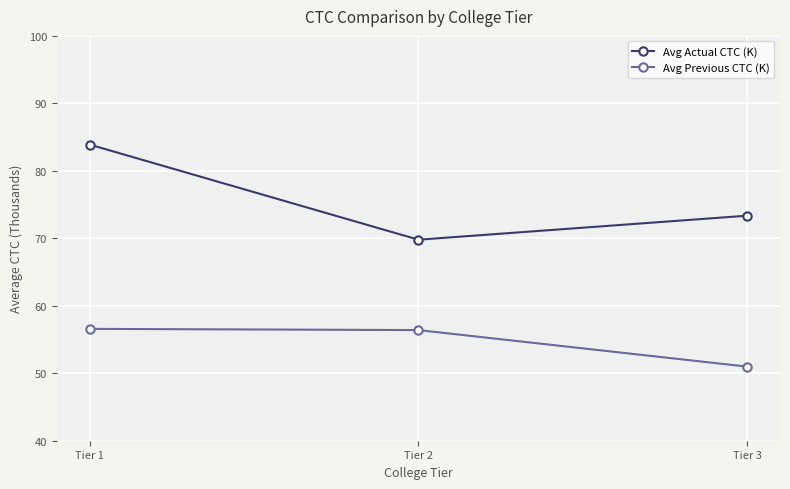

At which category does the chart reach its minimum across all series?

Tier 3